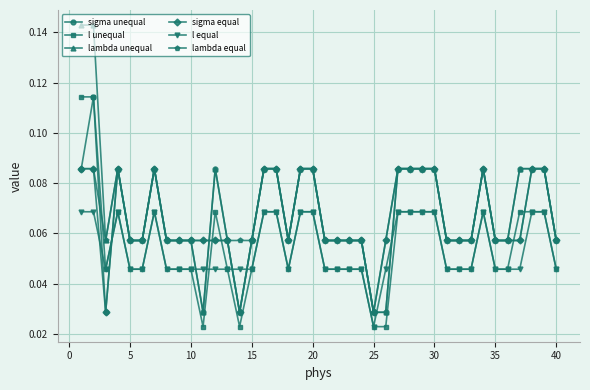

True or false: lambda equal and l equal cross at least once.

False